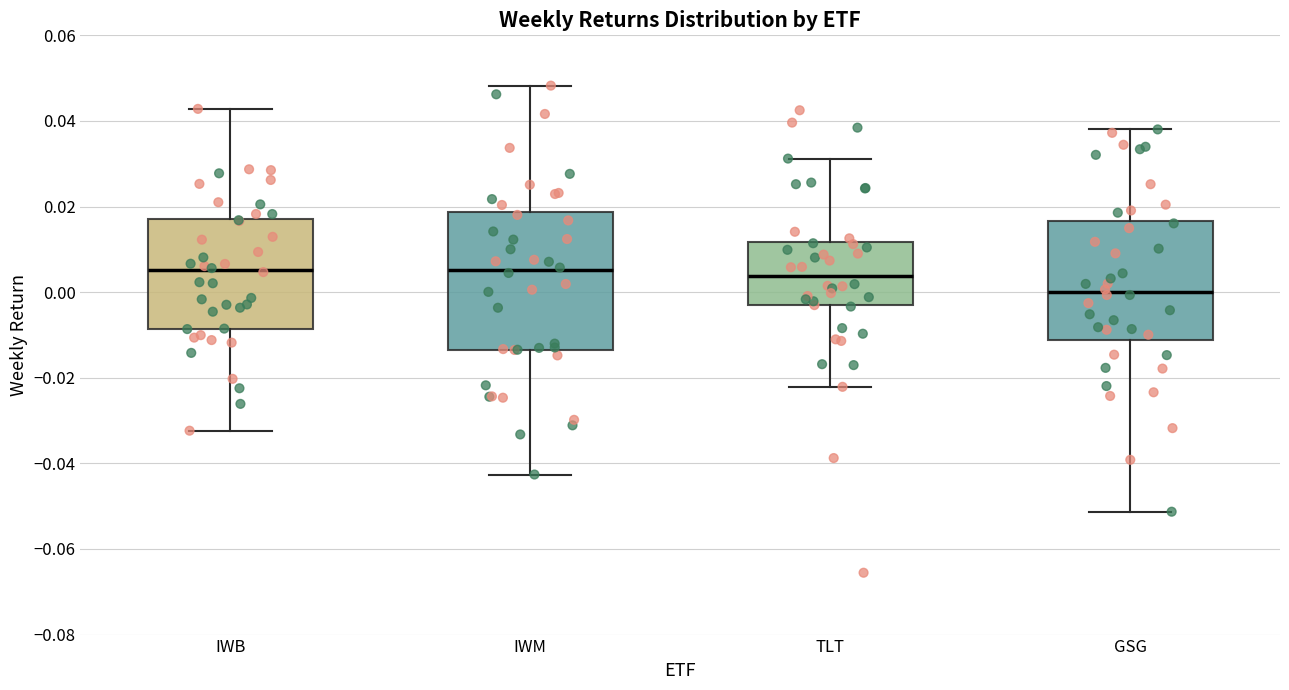

Where does the lower whisker of the box for GSG end on the y-axis? The values are not printed on the chart, so give them approximately, as read against the axis.

-0.052